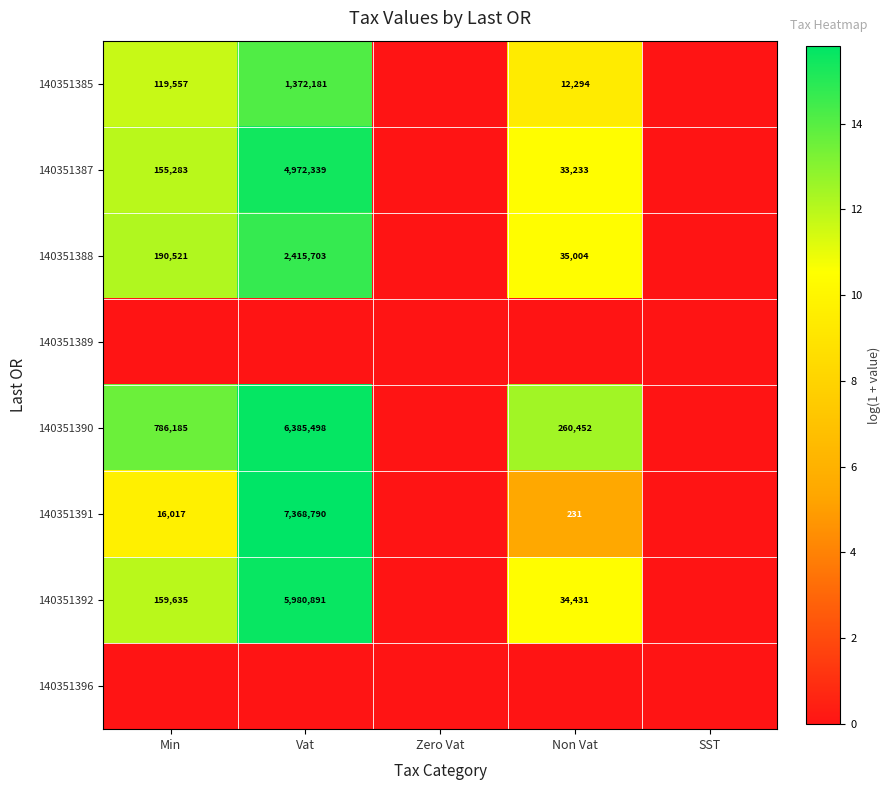

What is the sum of the 140351385 values at Vat and Non Vat?

1384475